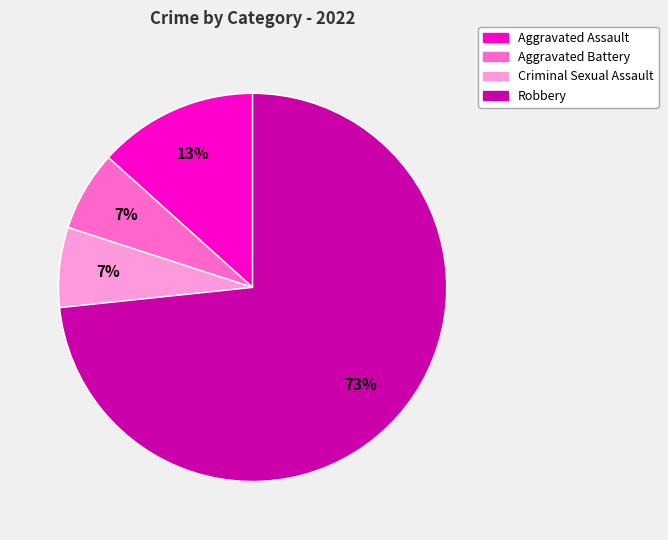

To the nearest percent, what is the difference between the Robbery and Aggravated Assault slice percentages?

60%